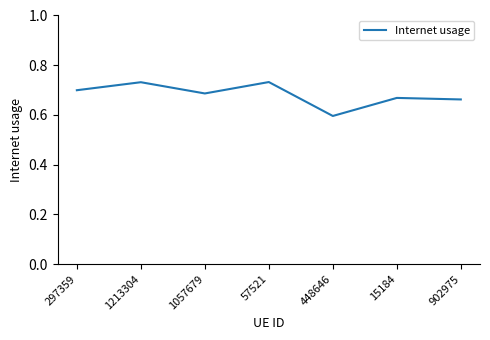

Does the chart display data point markers on the line(s)?

No